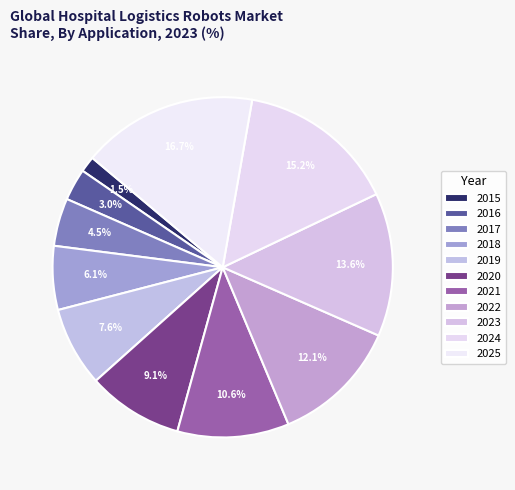

How many slices are in this pie chart?

11